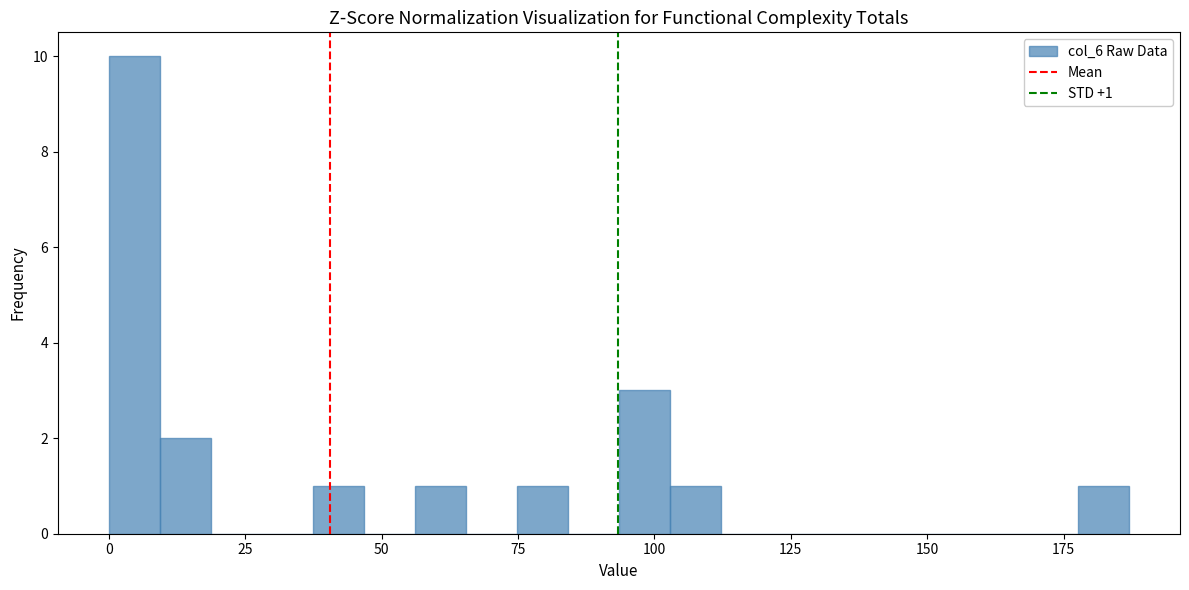

Around what value on the x-axis is the tallest bar? Give the approximate position of its centre, as read against the axis.

5